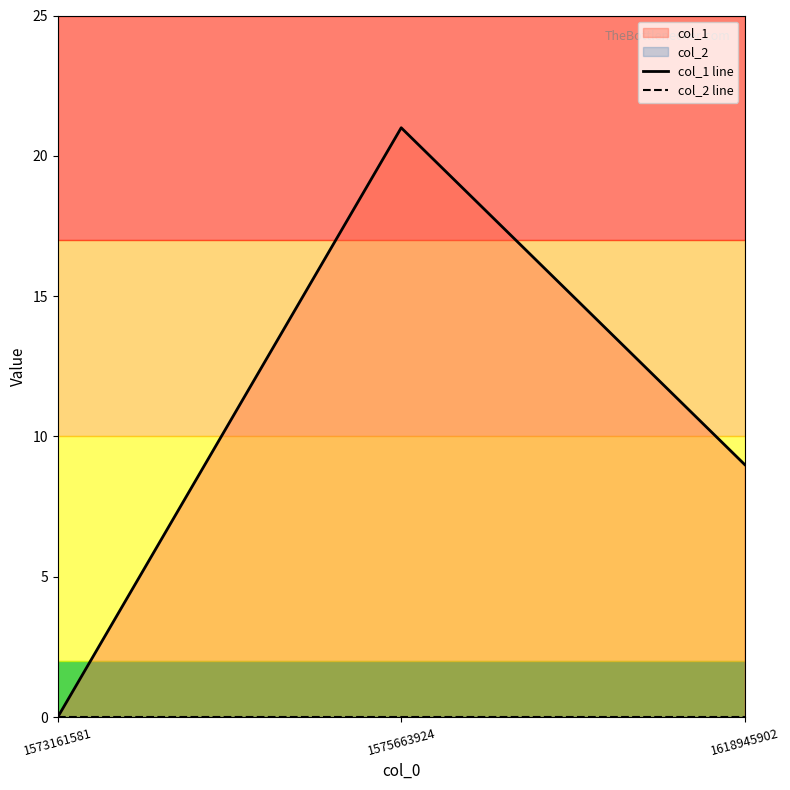

Which category has the lowest value across all series?

1573161581